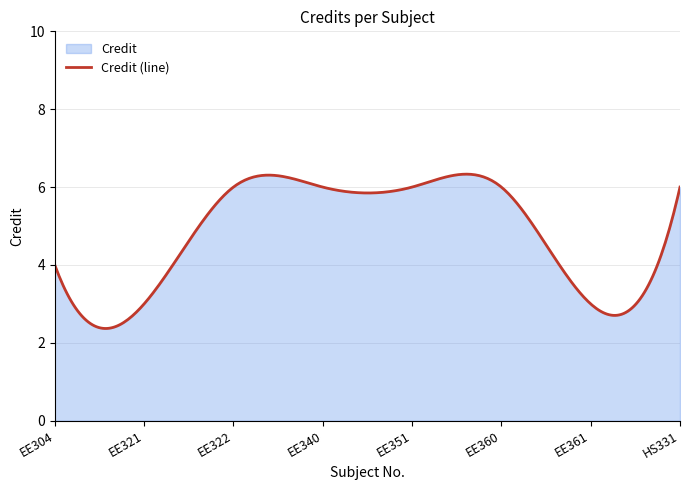

True or false: the data has more than 0 interior local peaks.

True